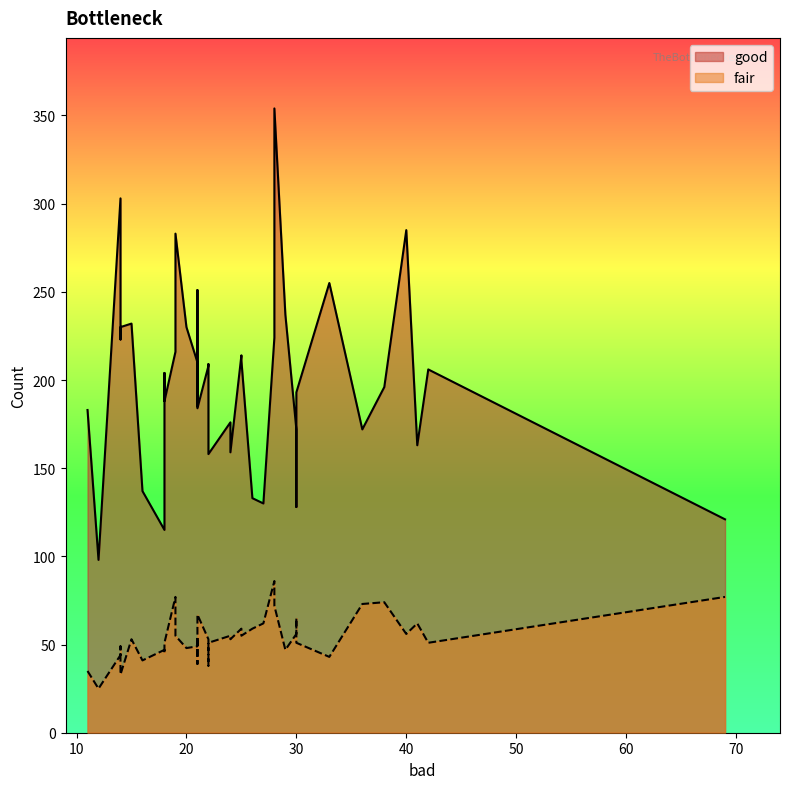

List the series in order of their peak value, highest first.

good, fair